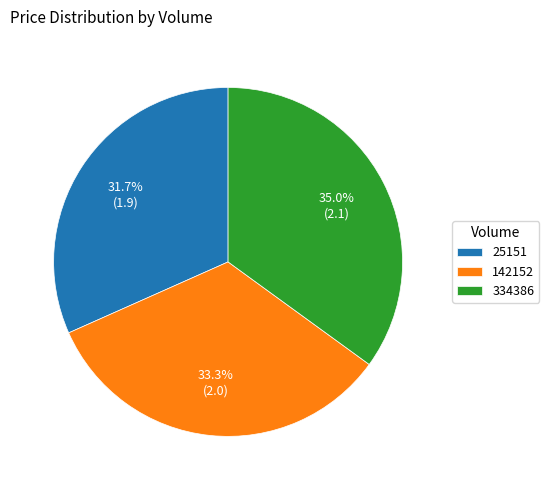

What percentage is the 25151 slice, to the nearest percent?

32%